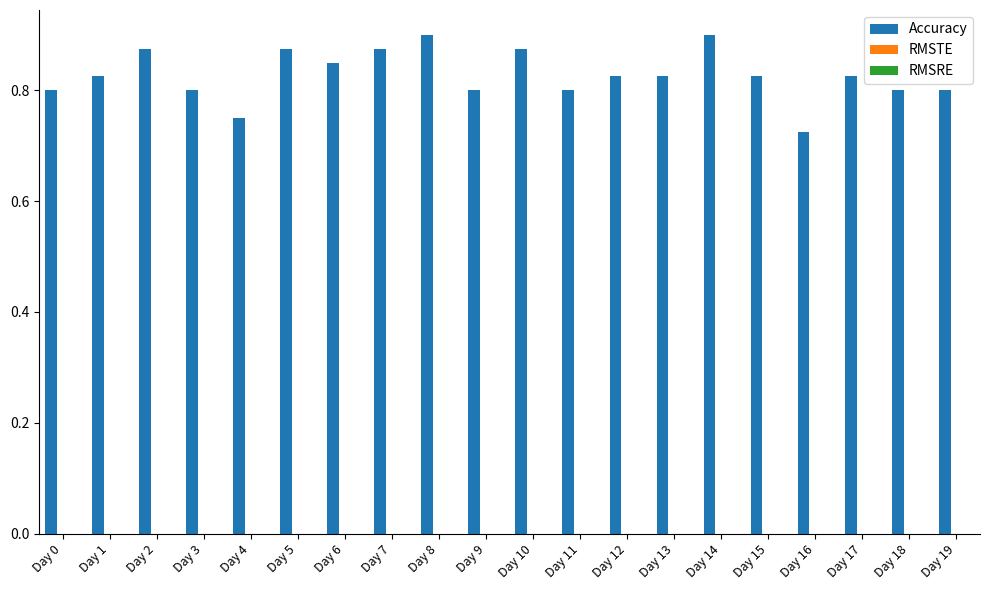

Does the chart contain any negative values?

No